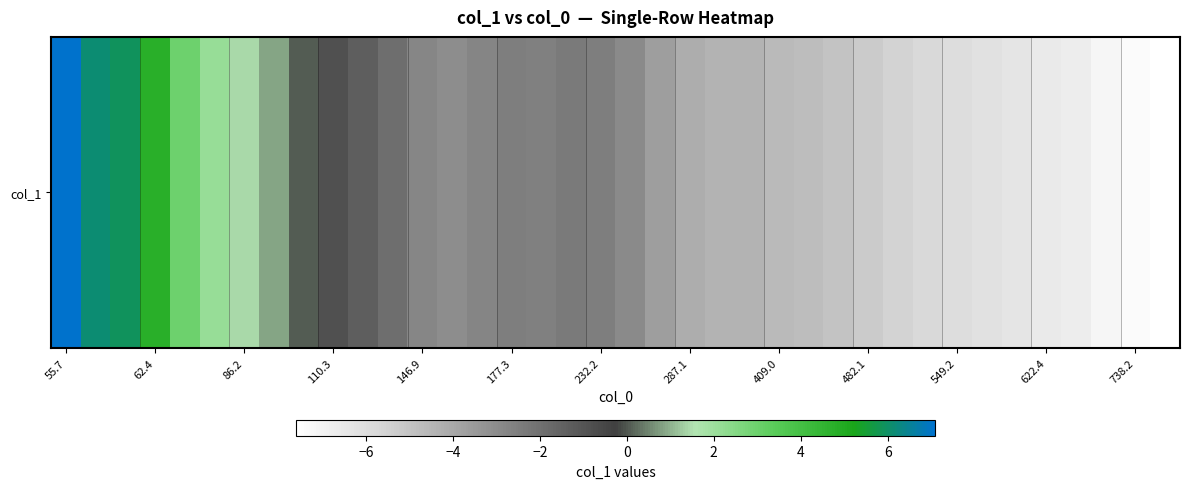

How many data points are less than -2?

26